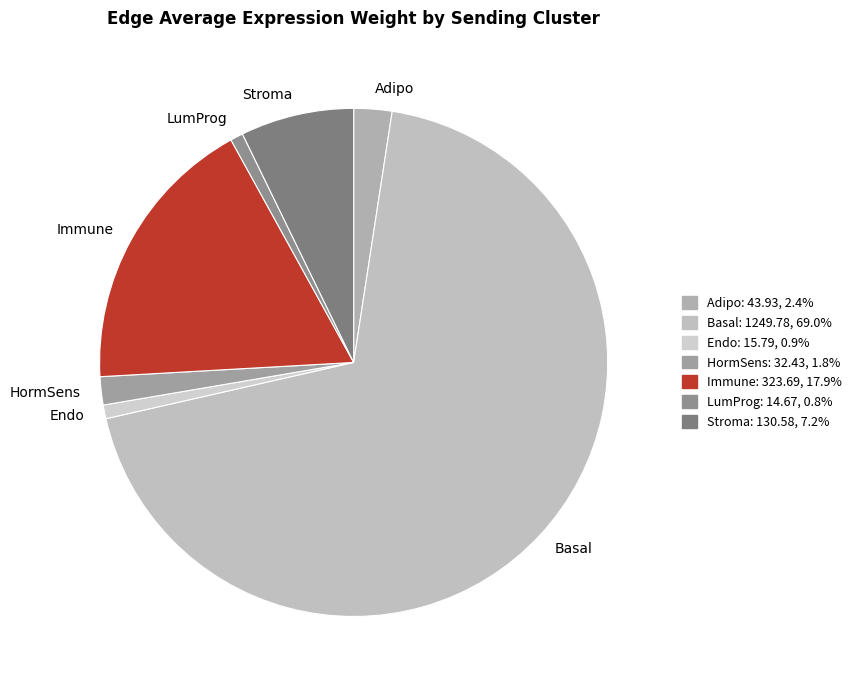

Between Adipo and Stroma, which is larger?

Stroma